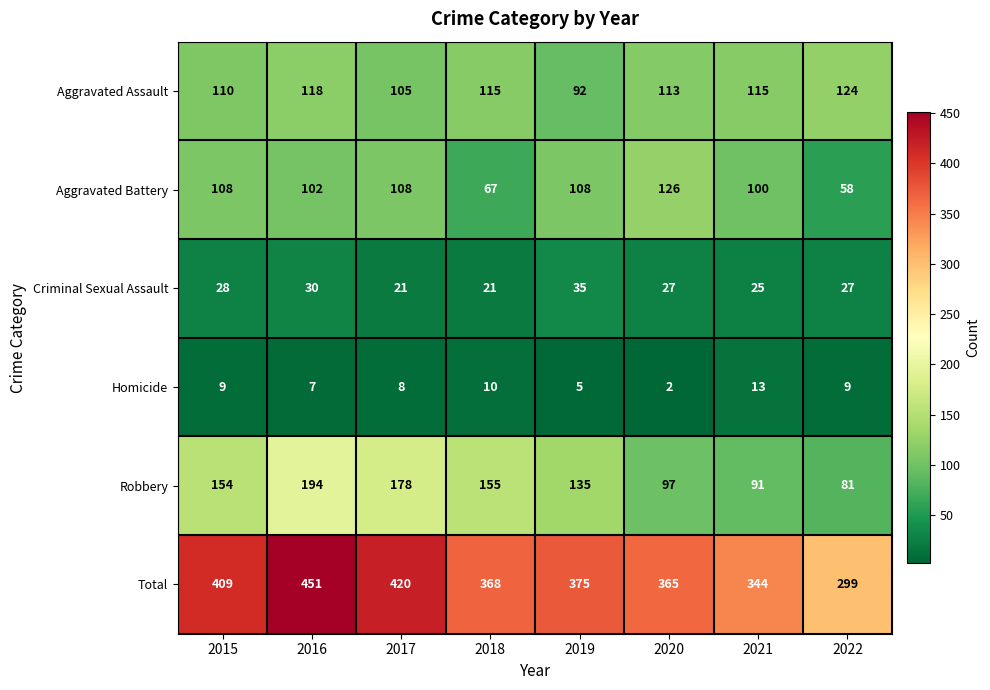

Which series has the widest spread of values?

Total